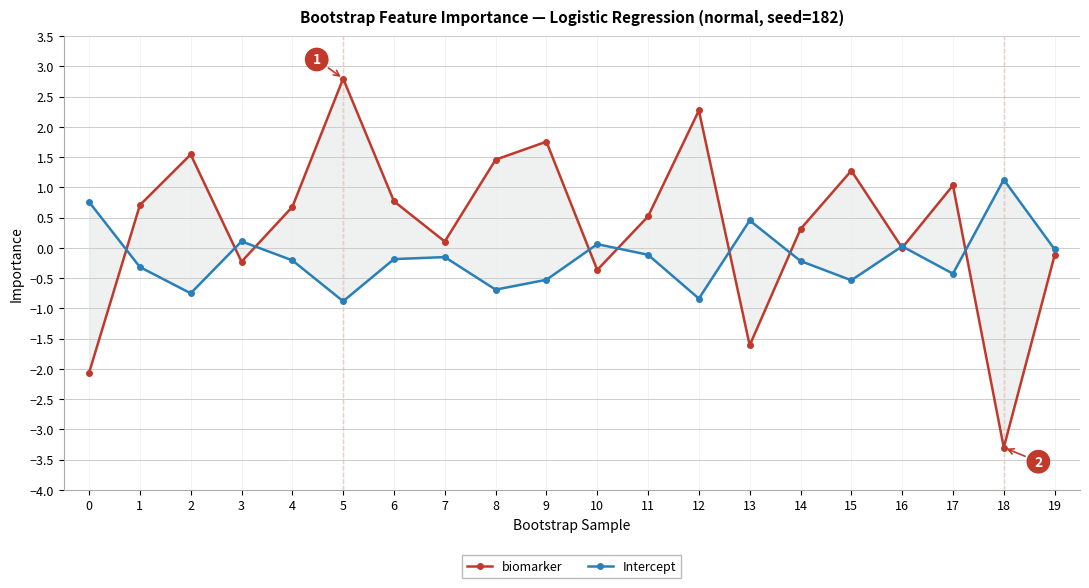

What is the sum of the Intercept values at 7 and 9?

-0.7